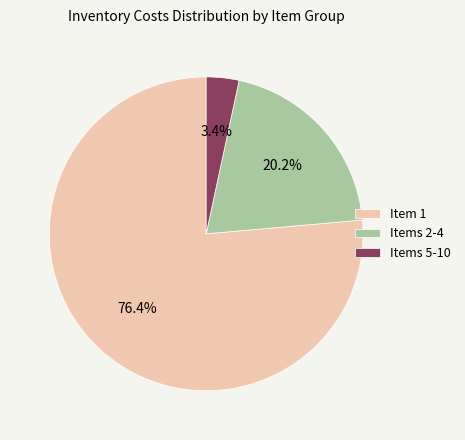

What is the largest slice in the pie chart?

Item 1